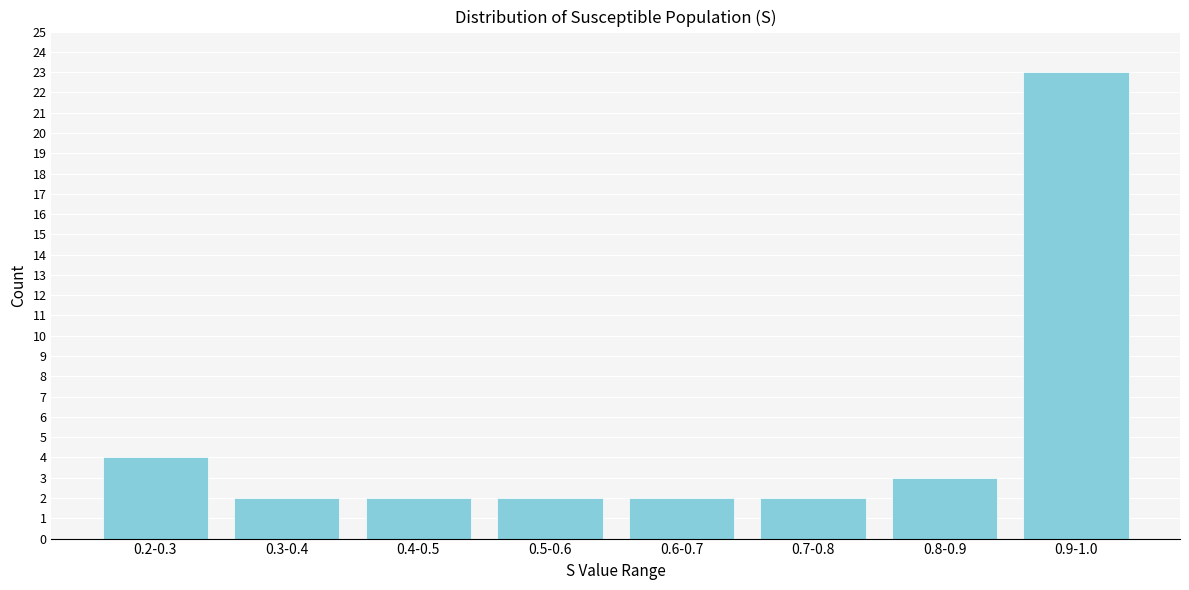

Reading left to right, what are all the values shown in this chart?

4	2	2	2	2	2	3	23